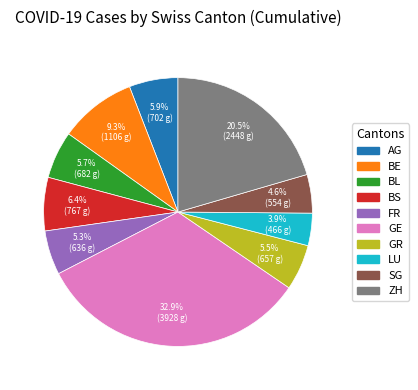

Approximately how many times larger is the value at ZH compared to GE?

0.6